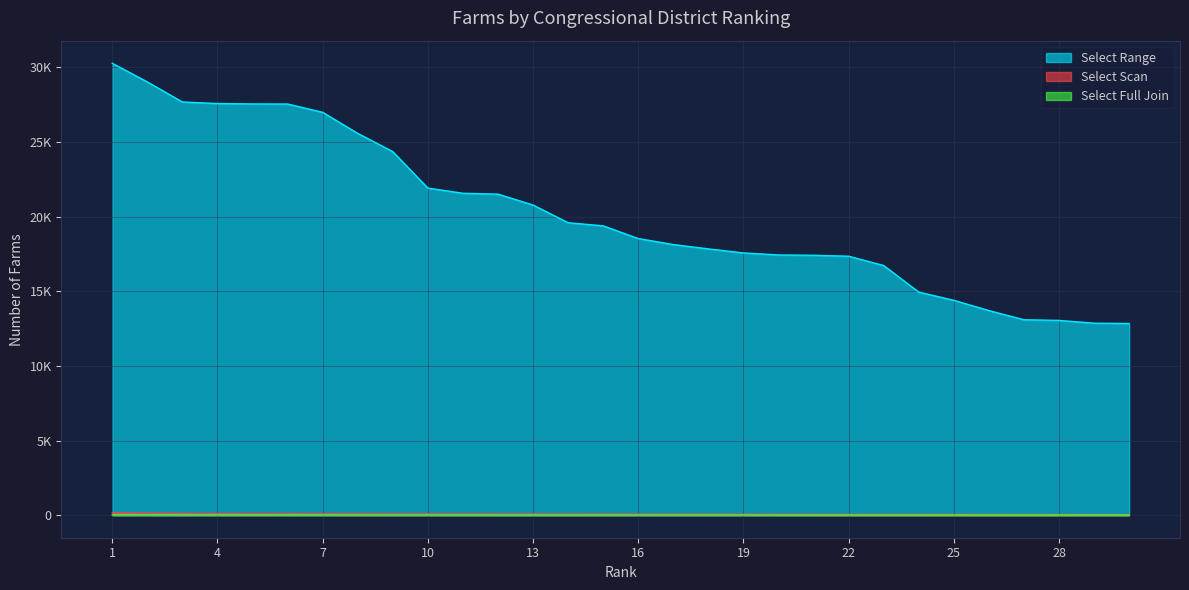

True or false: Select Full Join has a value of 8 at 4.

True